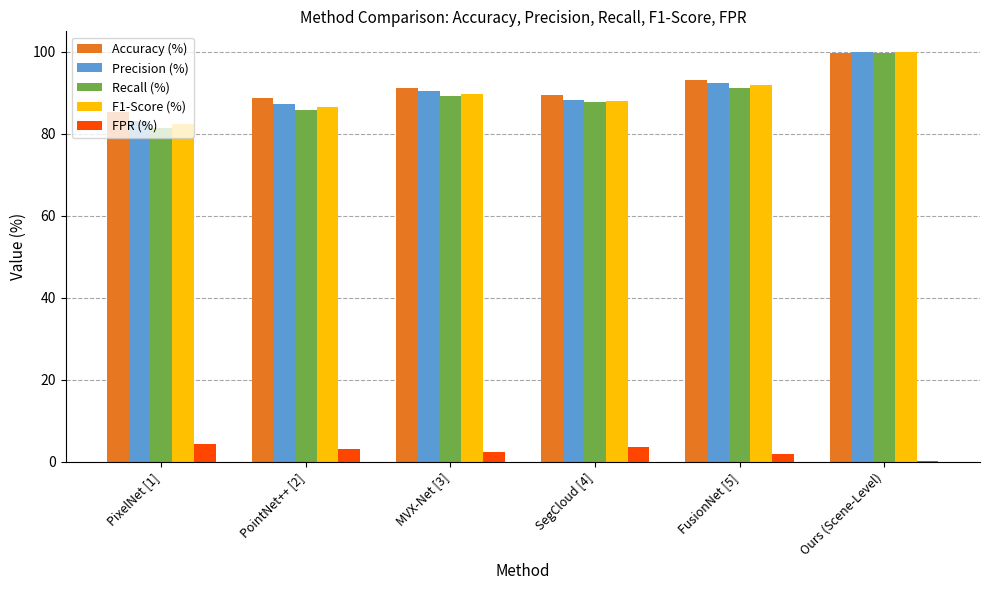

True or false: F1-Score (%) has a value of 82.3 at PixelNet [1].

True